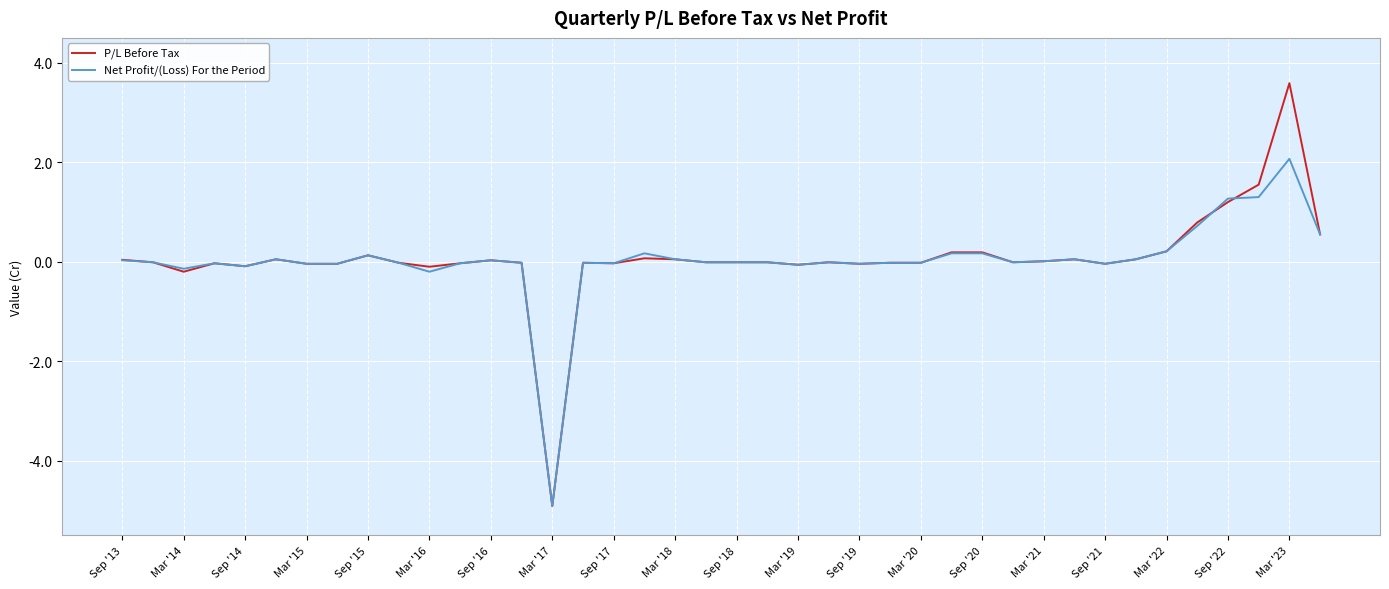

Rank the series by their maximum value, from lowest to highest.

Net Profit/(Loss) For the Period, P/L Before Tax